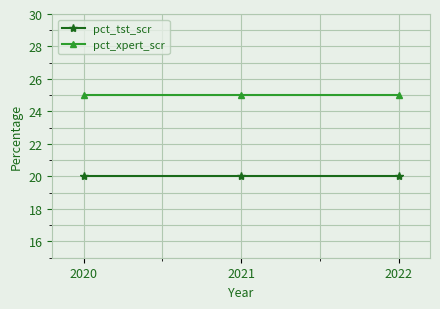

What is the maximum value shown in the chart?

25